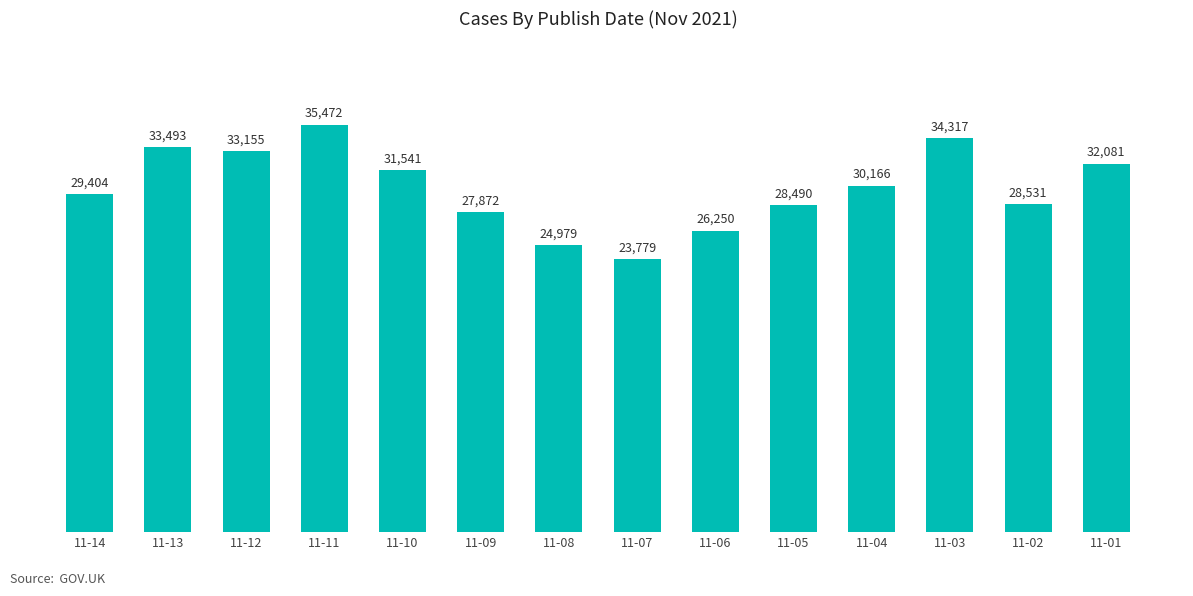

What is the sum of the values at 11-09 and 11-01?

59953